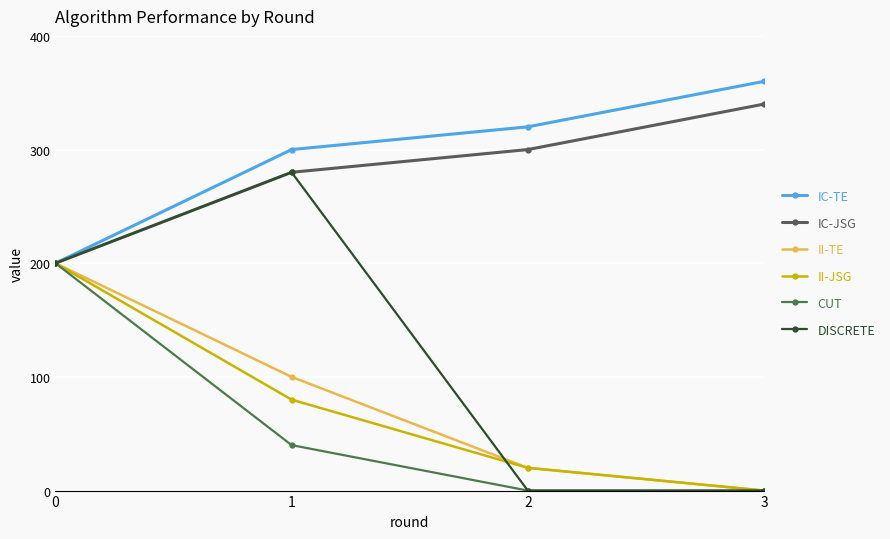

The IC-TE series shows 73 at 0. True or false?

False